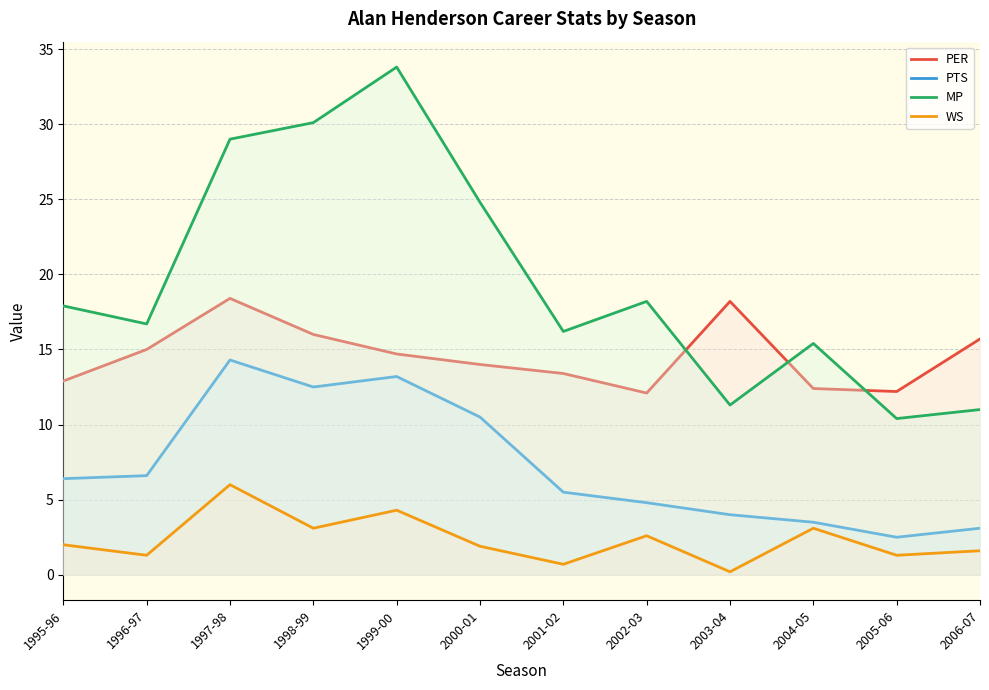

What is the label of the 6th point from the left?

2000-01